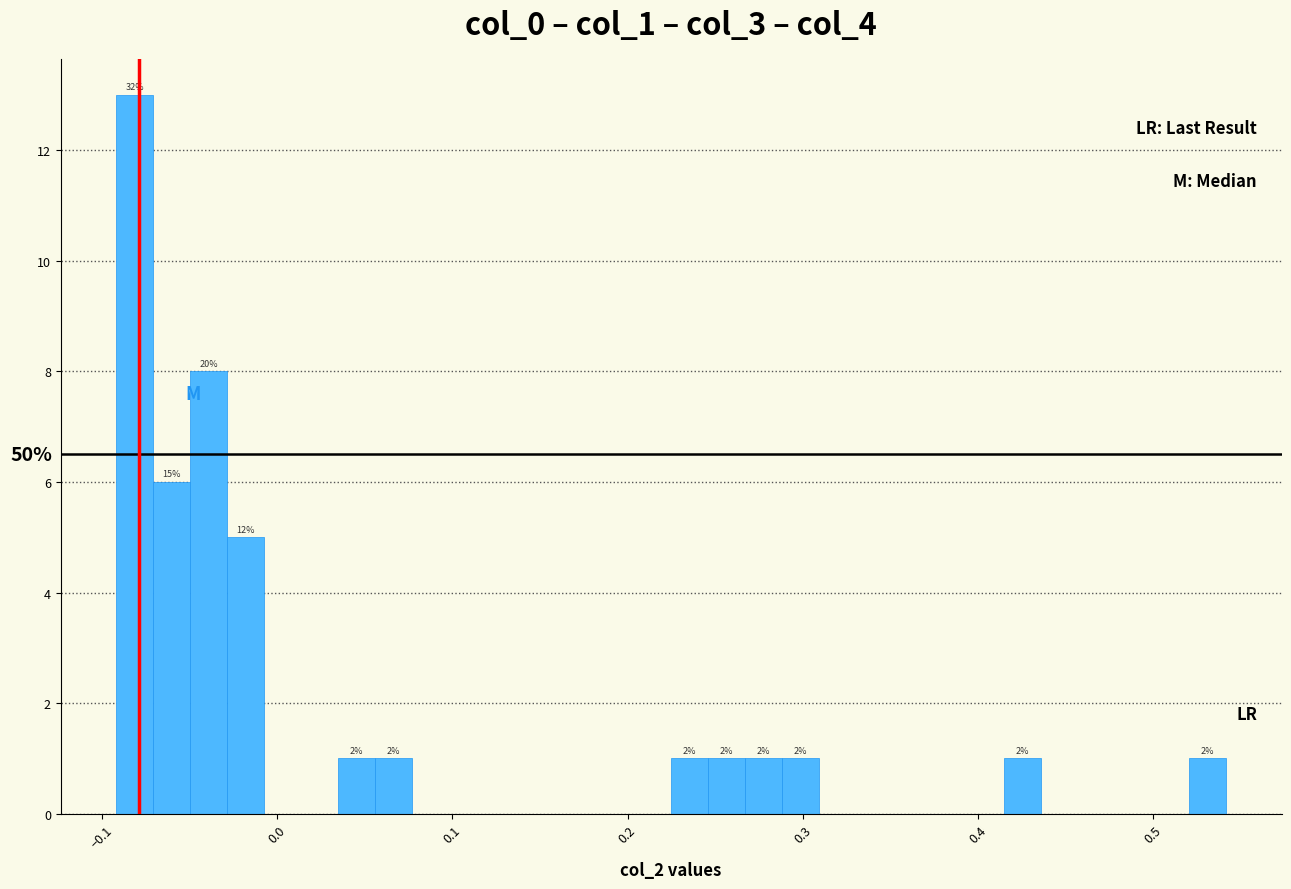

Read against the x-axis, roughly where is the centre of the tallest bar?

-0.08